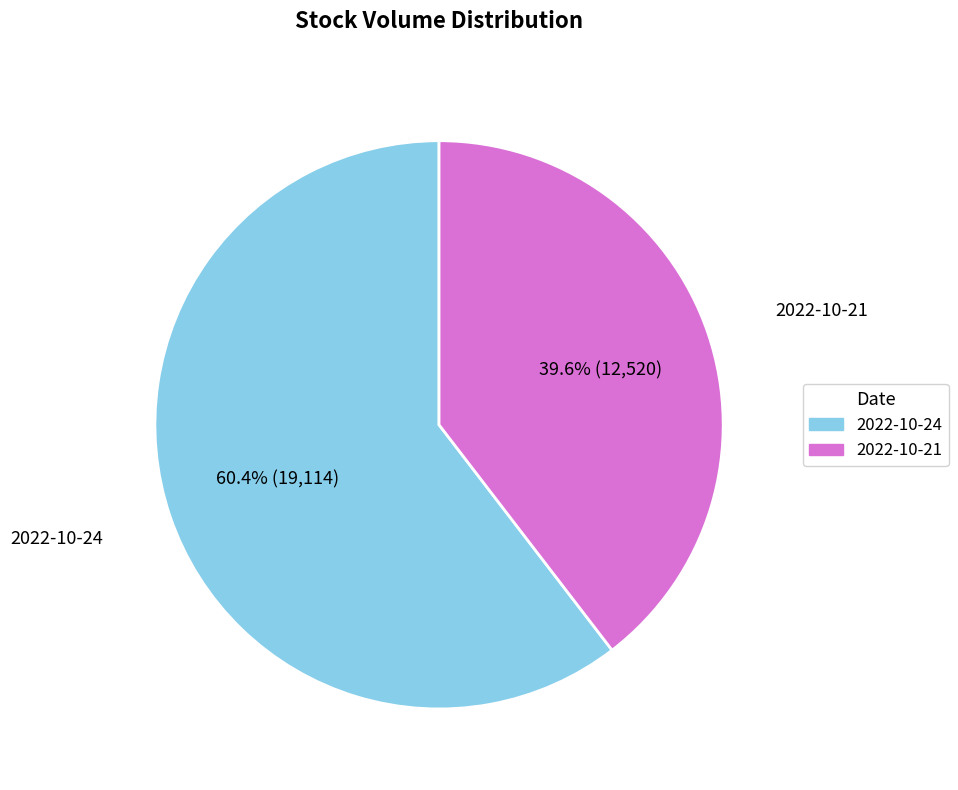

Is the sum of 2022-10-24 and 2022-10-21 greater than half?

Yes